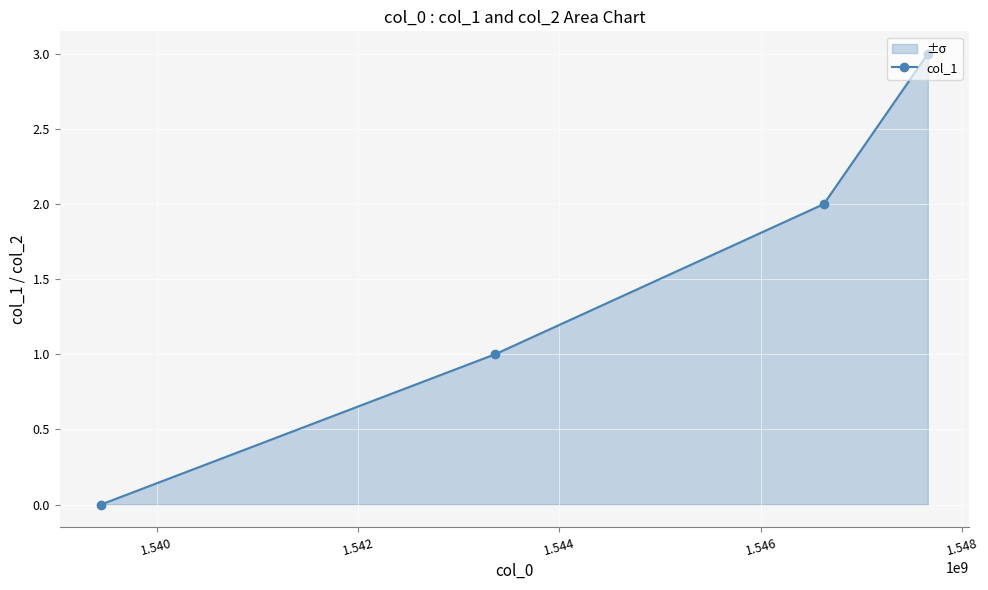

Reading right to left, list all the values displayed in this chart.

3	2	1	0